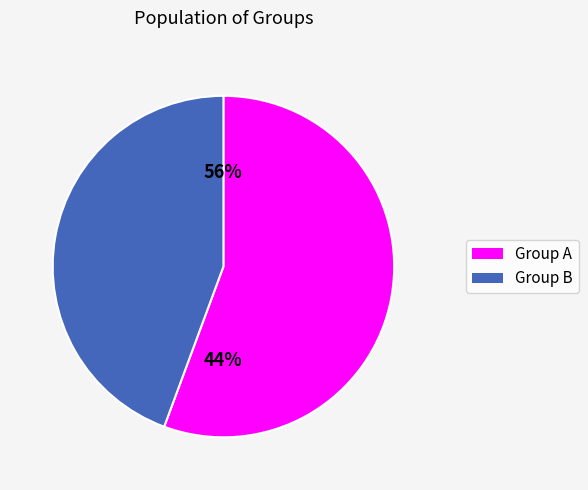

Is there a majority slice in this chart?

Yes